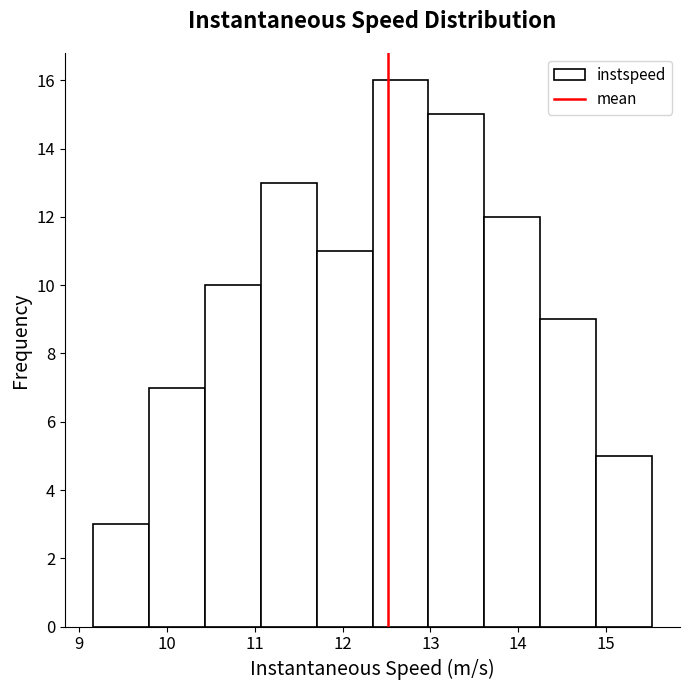

How tall is the bar that spans 12.3 to 13.0 on the x-axis? Neither the bar edges nor the heights are printed on the chart, so give them approximately, as read against the axes.

16